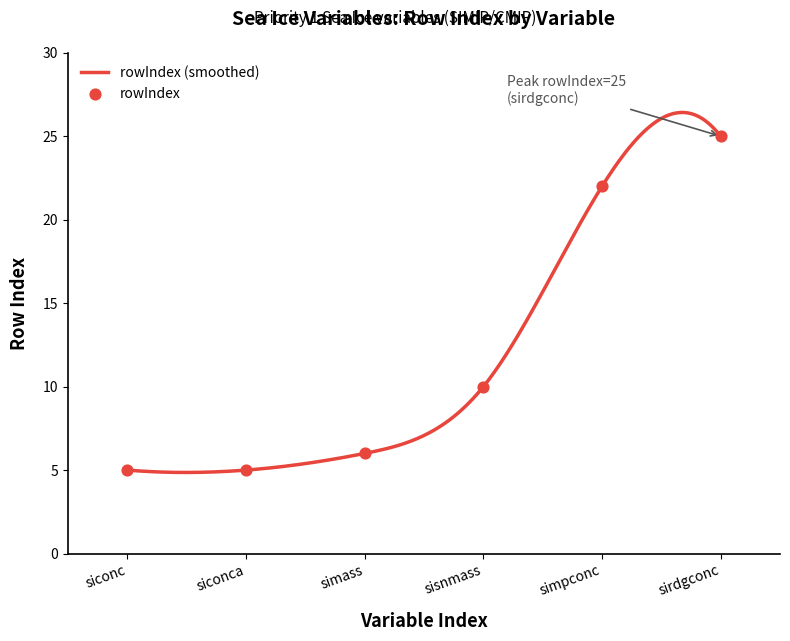

Approximately how many times larger is the value at siconca compared to siconc?

1.0